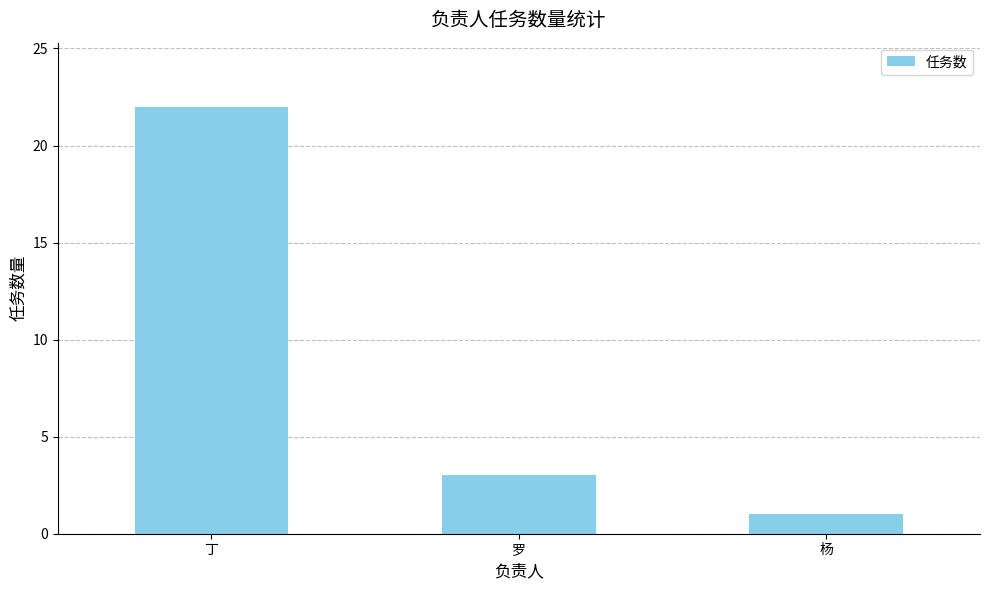

Which has a higher value, 丁 or 罗?

丁